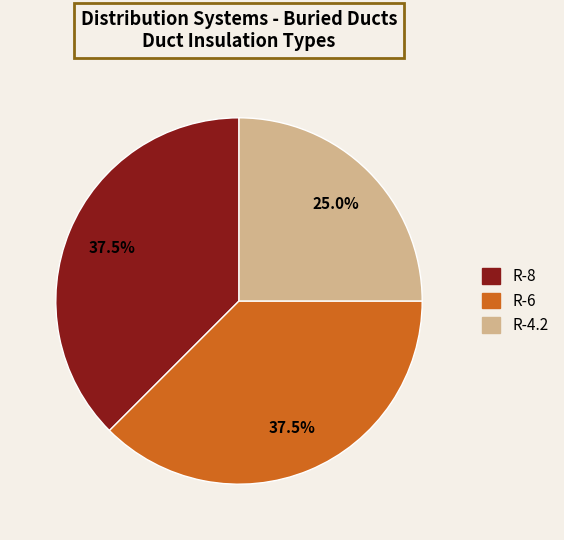

How many segments does this pie chart have?

3